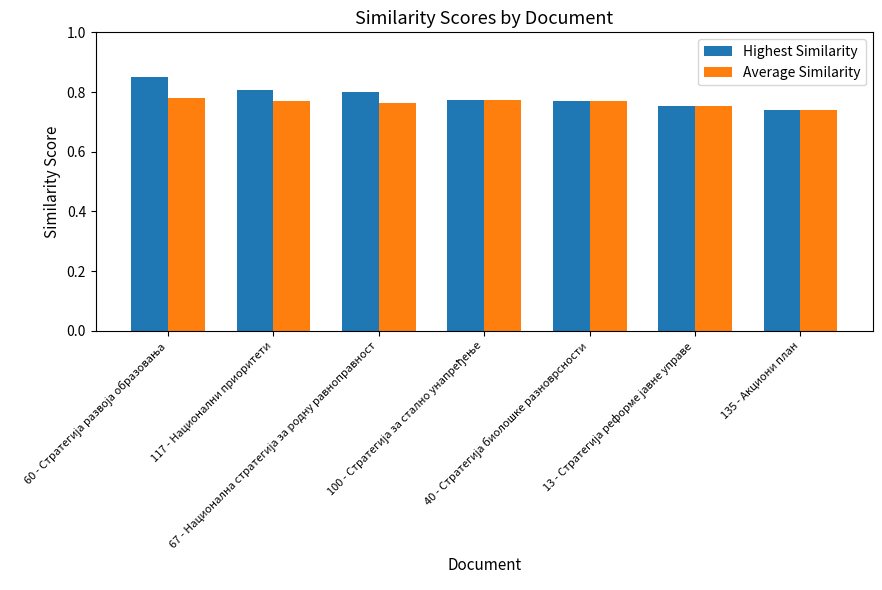

Which series has the largest range (max minus min)?

Highest Similarity